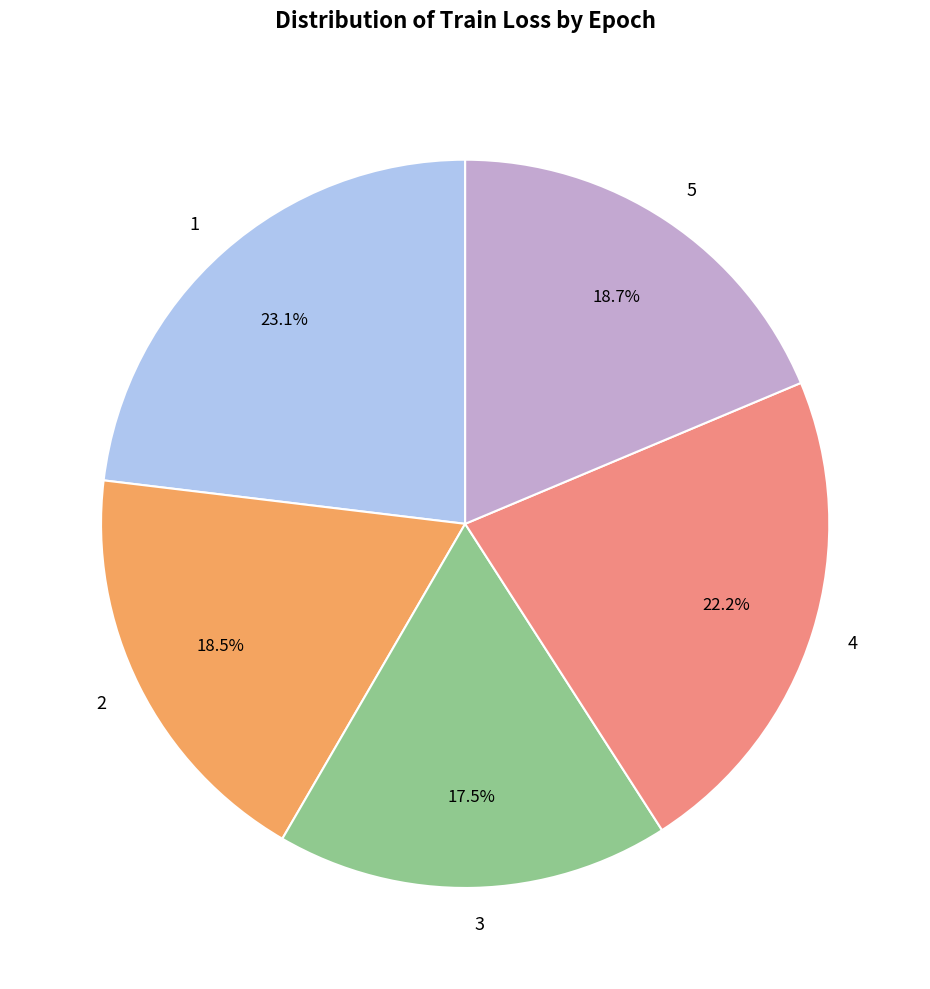

True or false: 5 accounts for 19% of the total.

True